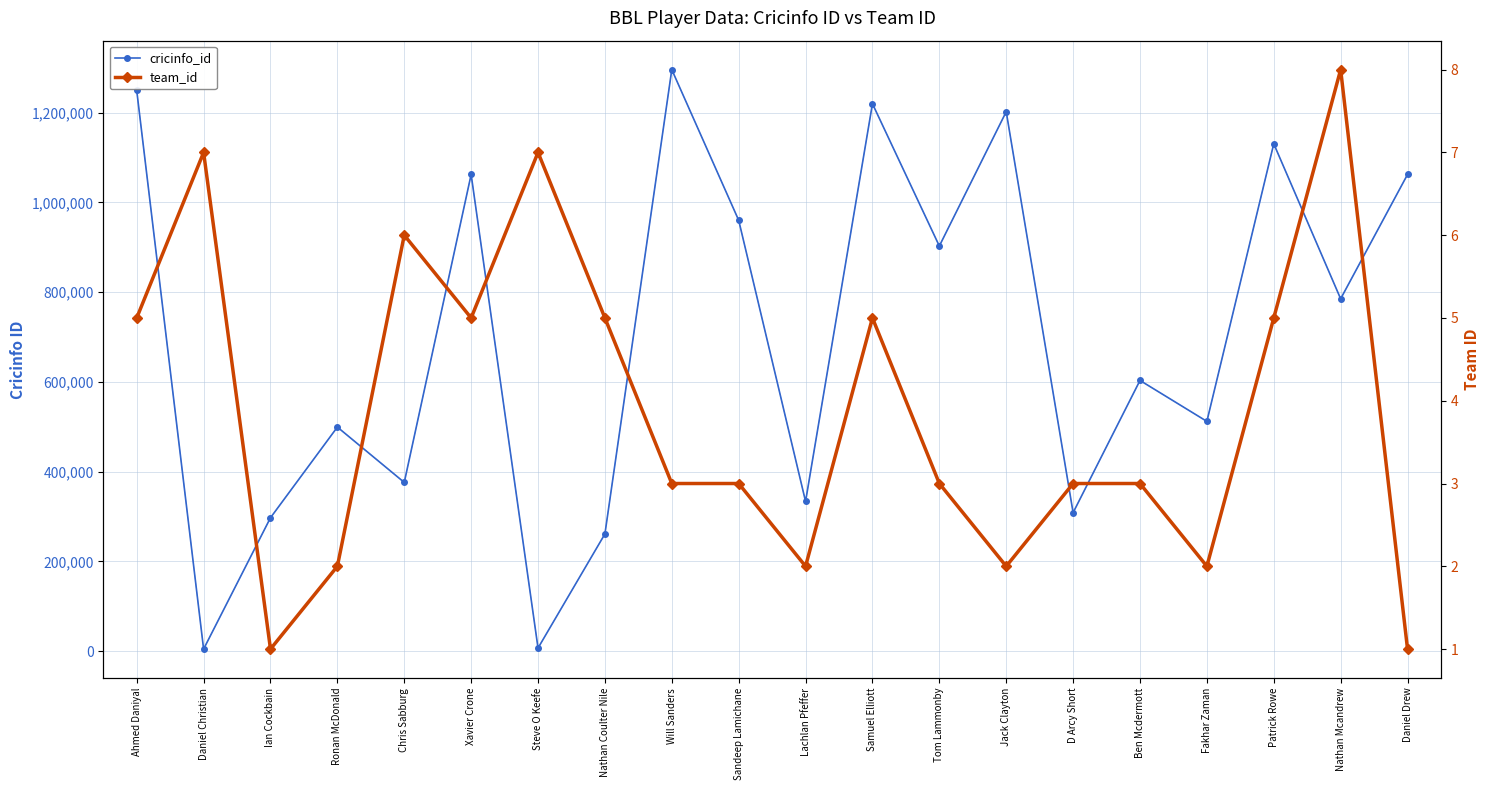

The cricinfo_id series shows 1202236 at Jack Clayton. True or false?

True